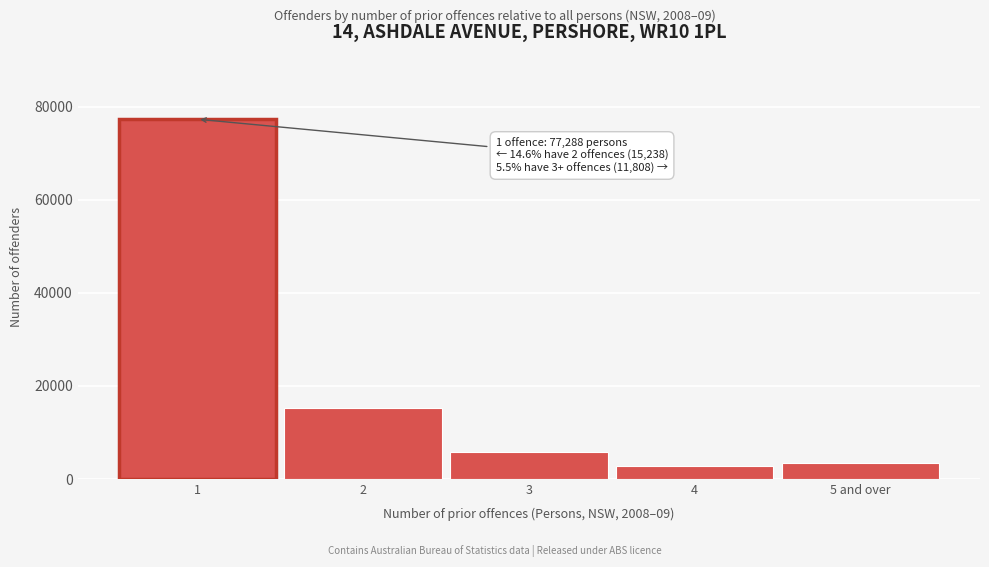

Reading left to right, extract all data points from this chart.

1=77288	2=15238	3=5761	4=2688	5 and over=3359